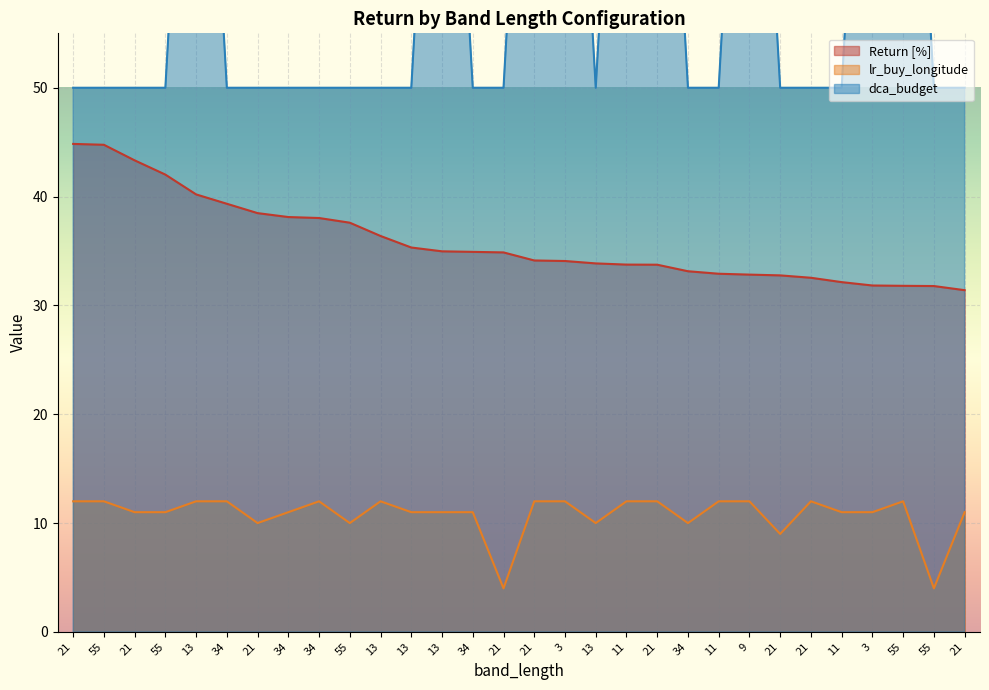

What is the maximum value shown in the chart?

100.0